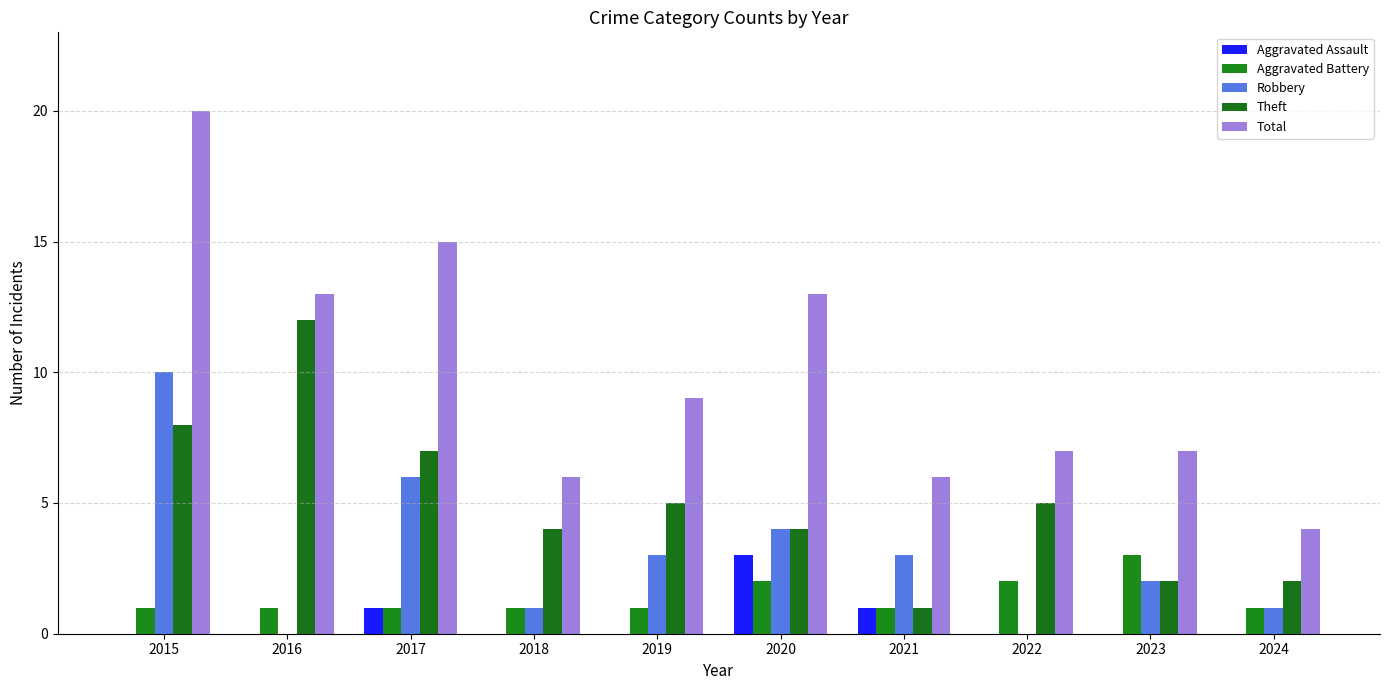

At which label does Total reach its minimum?

2024